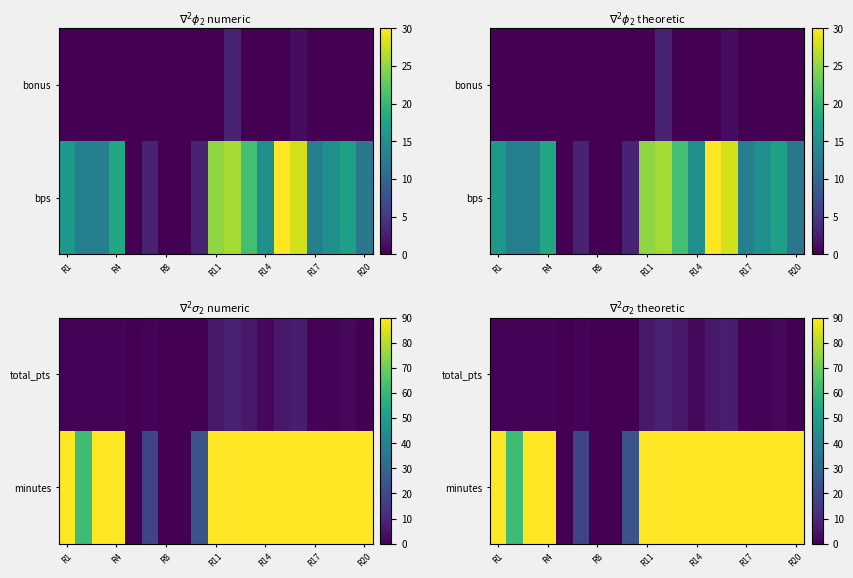

How many series are shown in this chart?

2